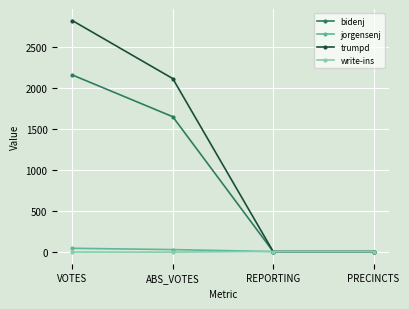

How many series are shown in this chart?

4